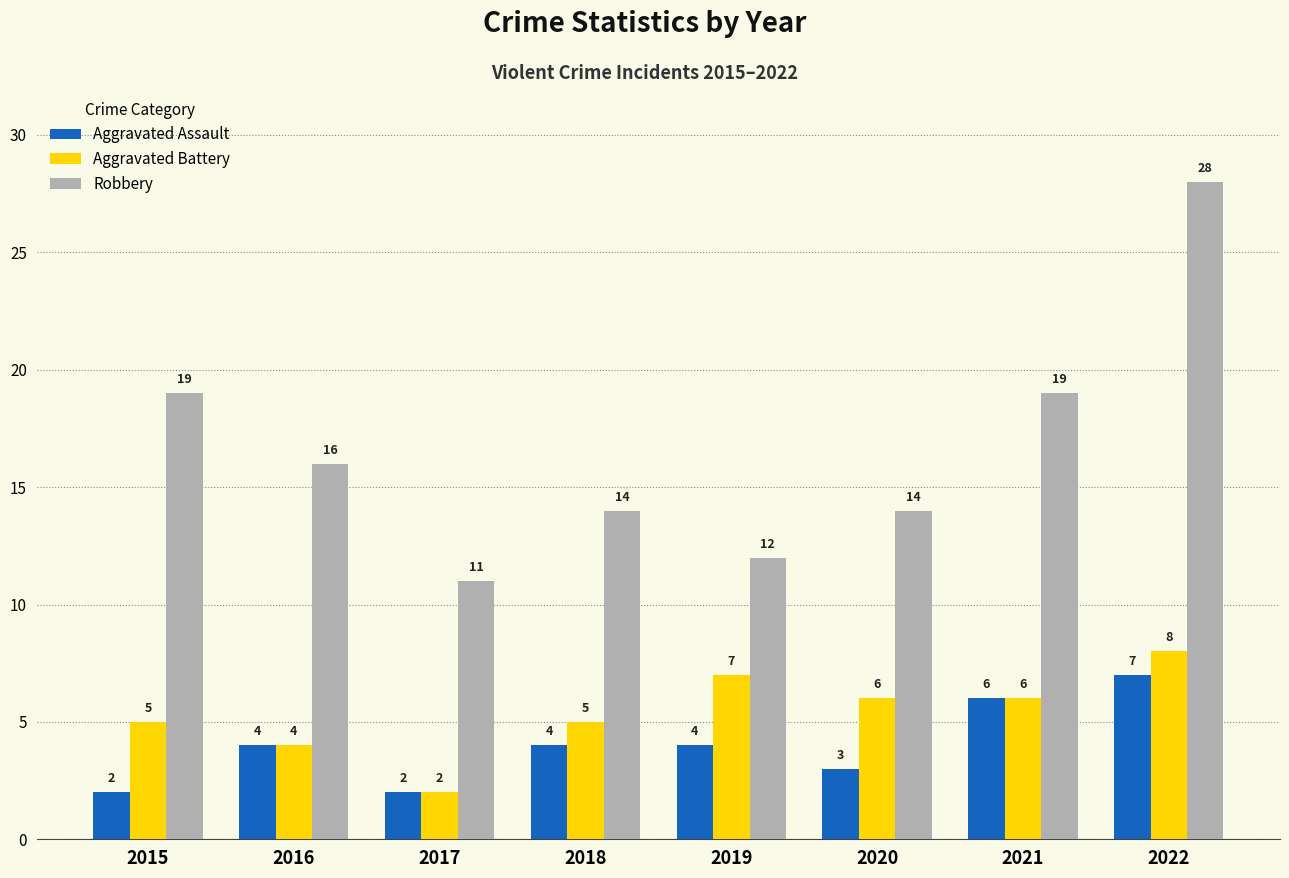

The Aggravated Battery series shows 1 at 2017. True or false?

False